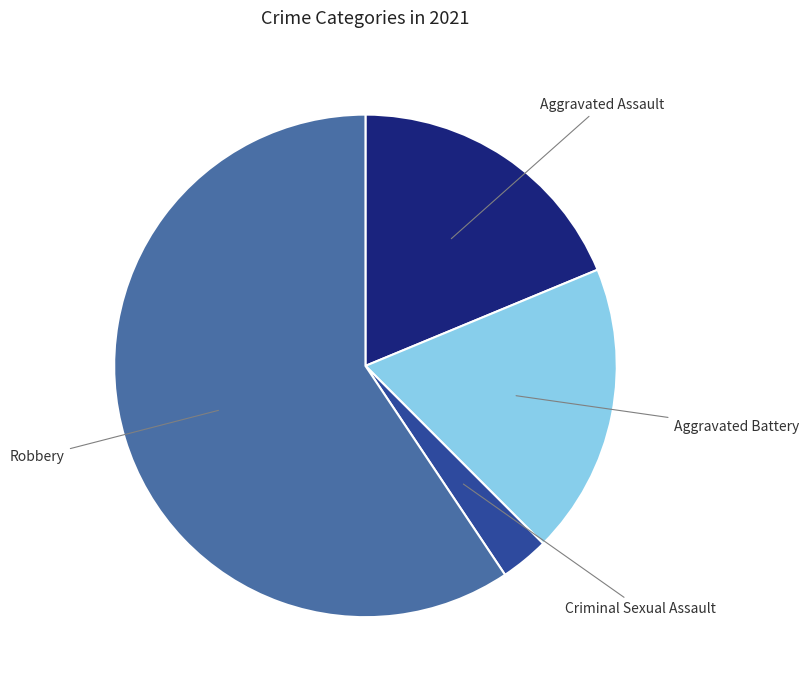

Does any single category account for the majority?

Yes